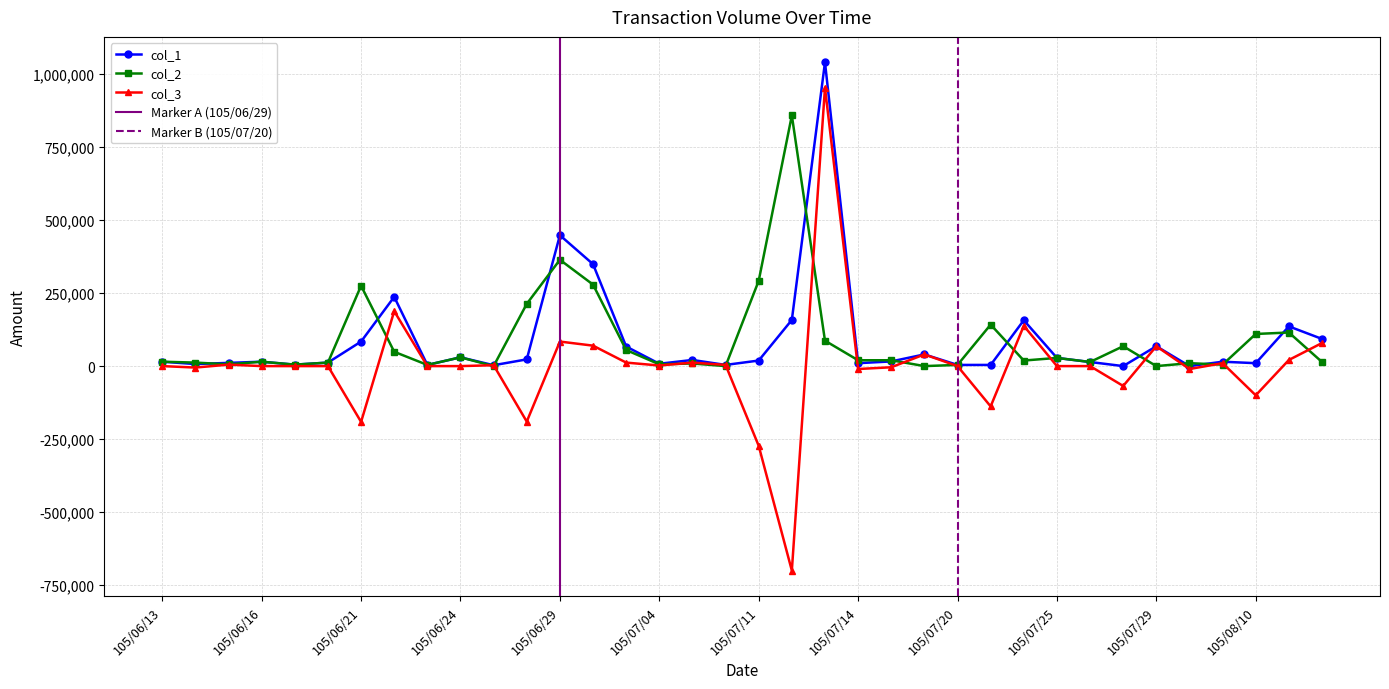

Is it true that col_1 equals 136000 at 105/08/11?

True